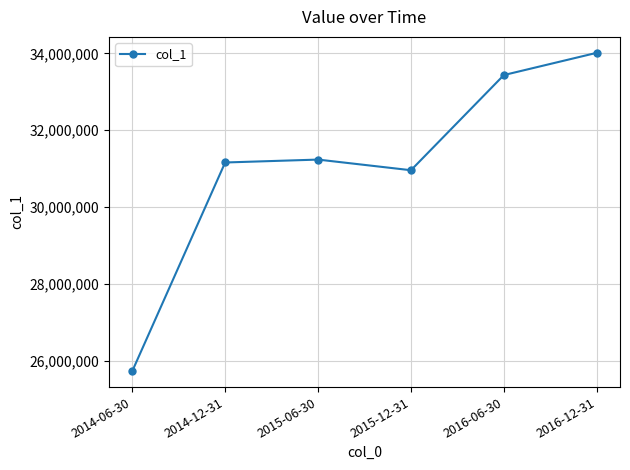

What is the average value?

31090565